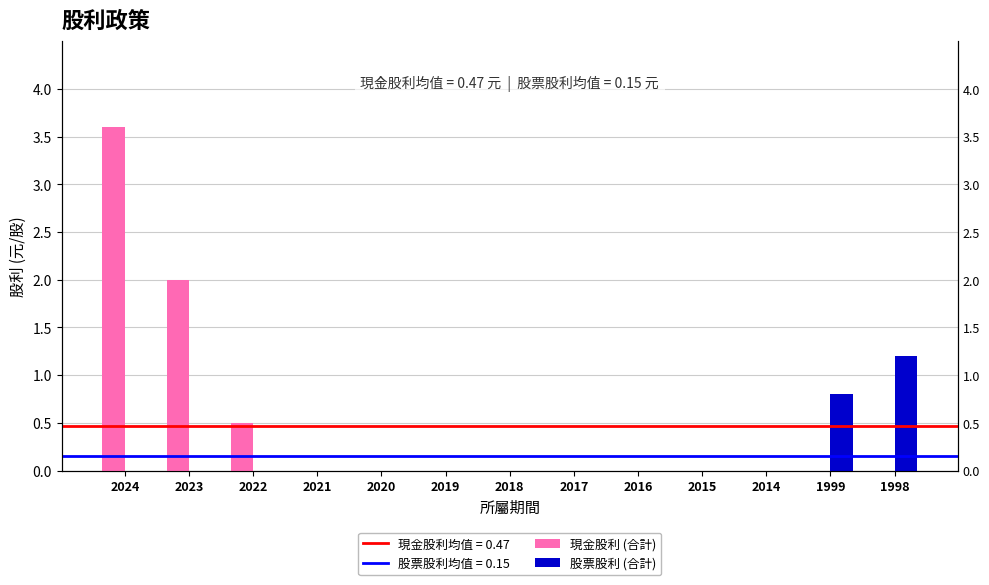

List the series in order of their peak value, lowest first.

股票股利 (合計), 現金股利 (合計)